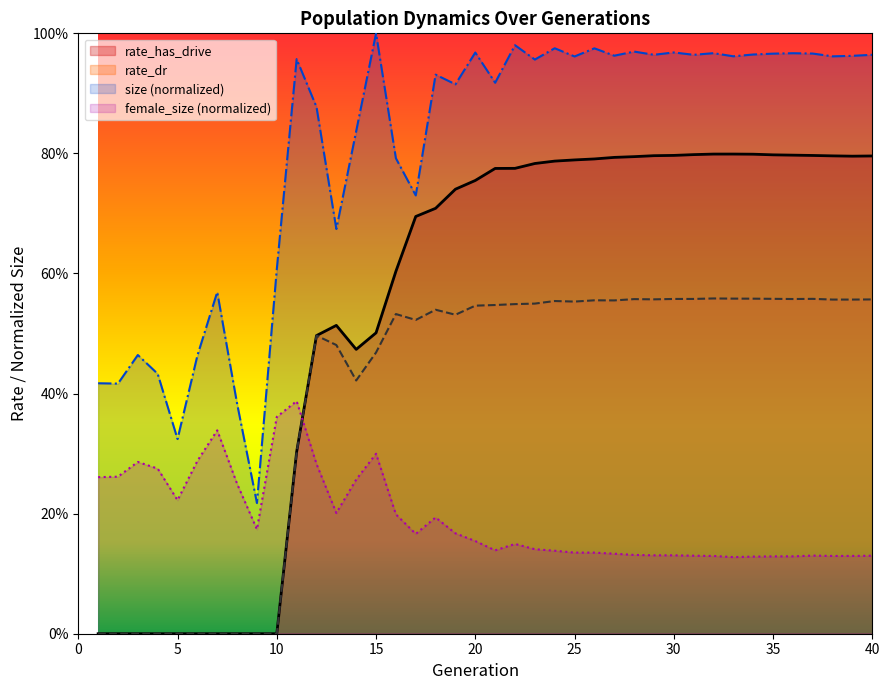

Does the chart display data point markers on the line(s)?

No